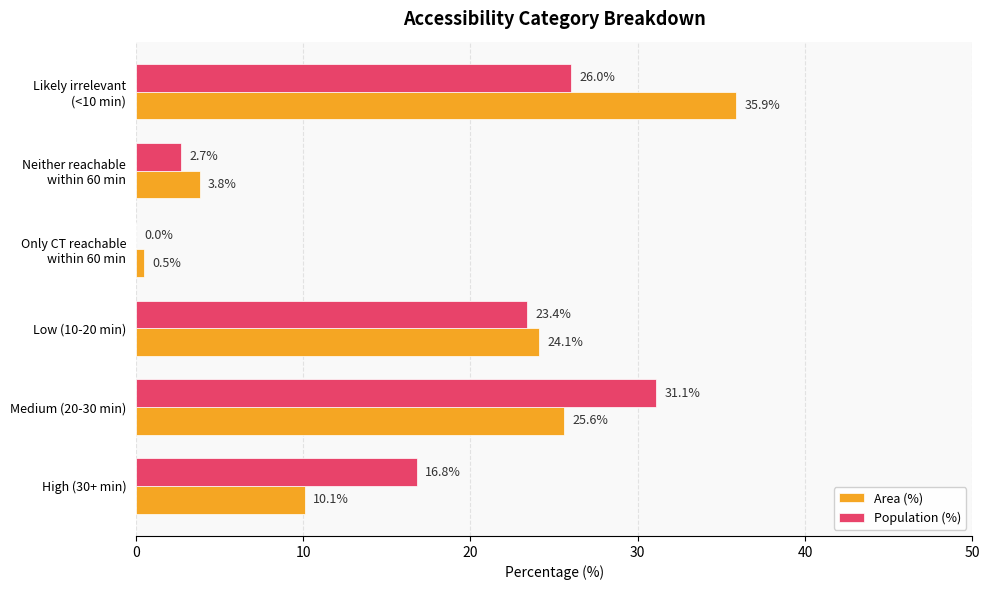

What is the greatest value displayed?

35.9